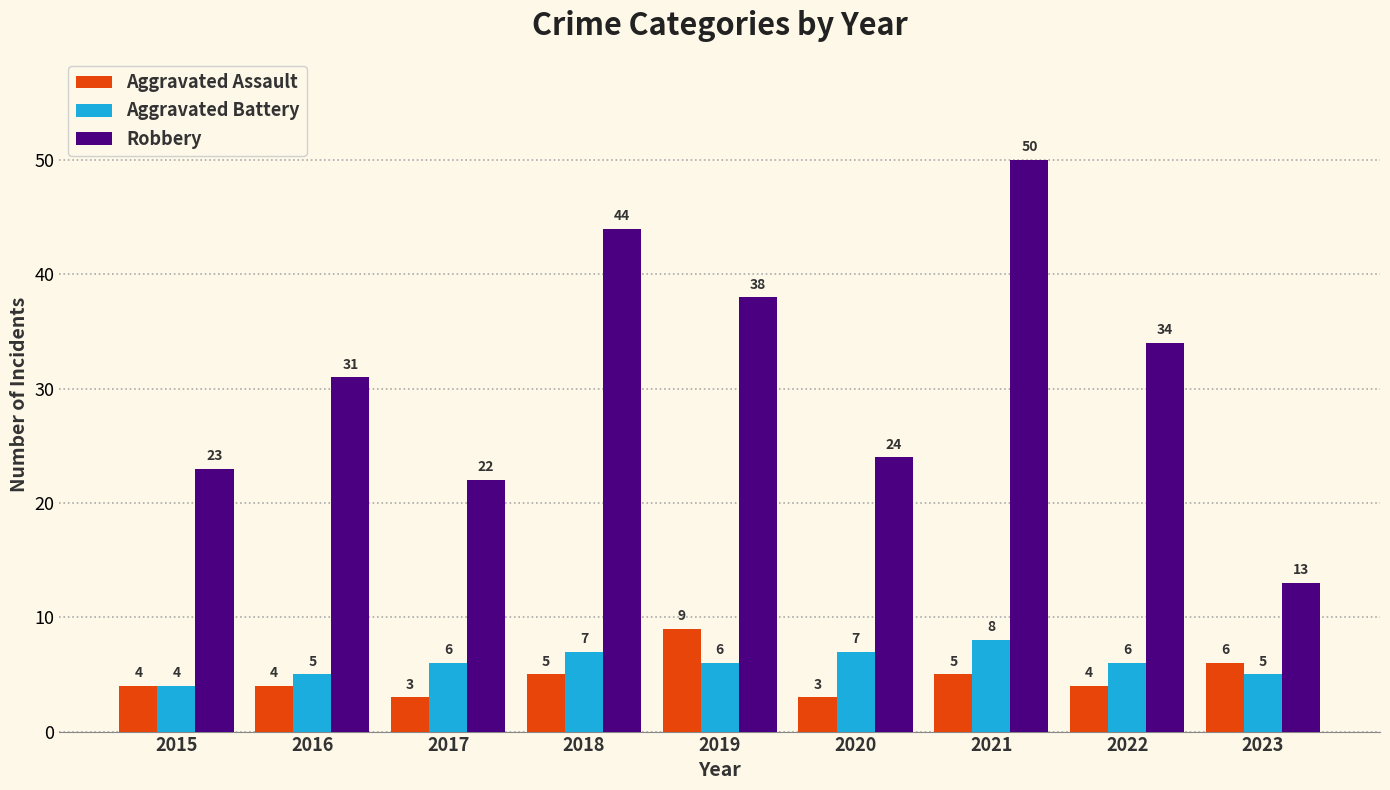

At which label is Robbery closest to 31?

2016